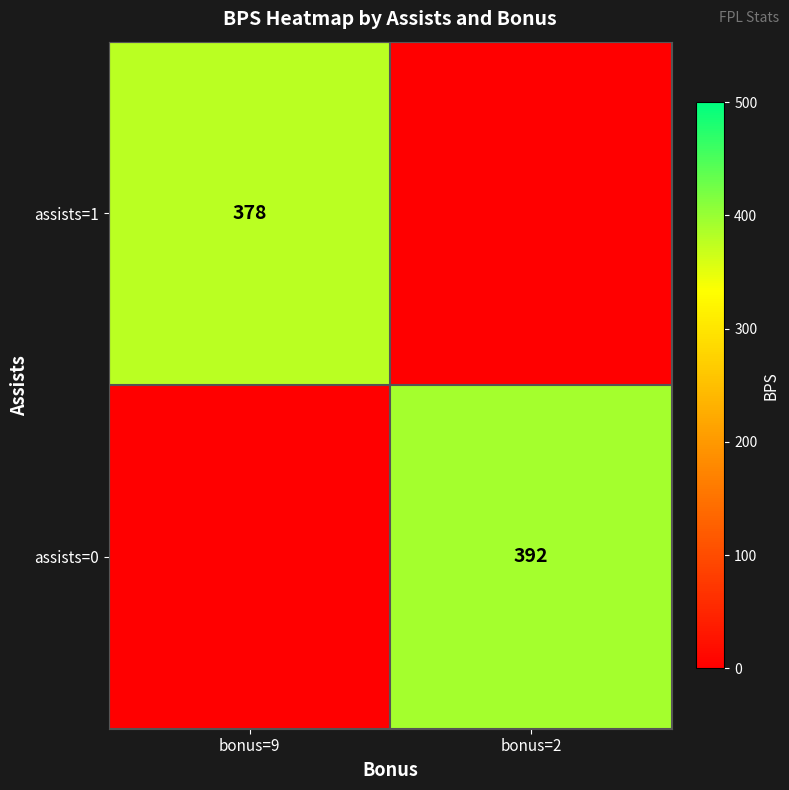

Count the number of categories in the chart.

2